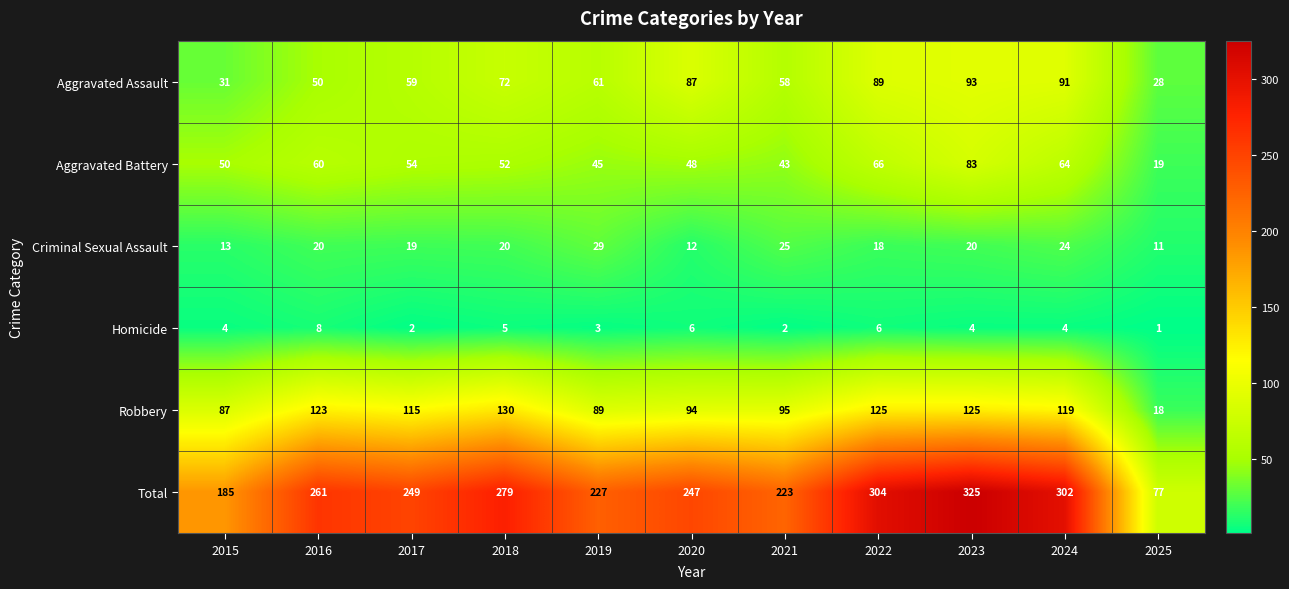

What is the maximum value shown in the chart?

325